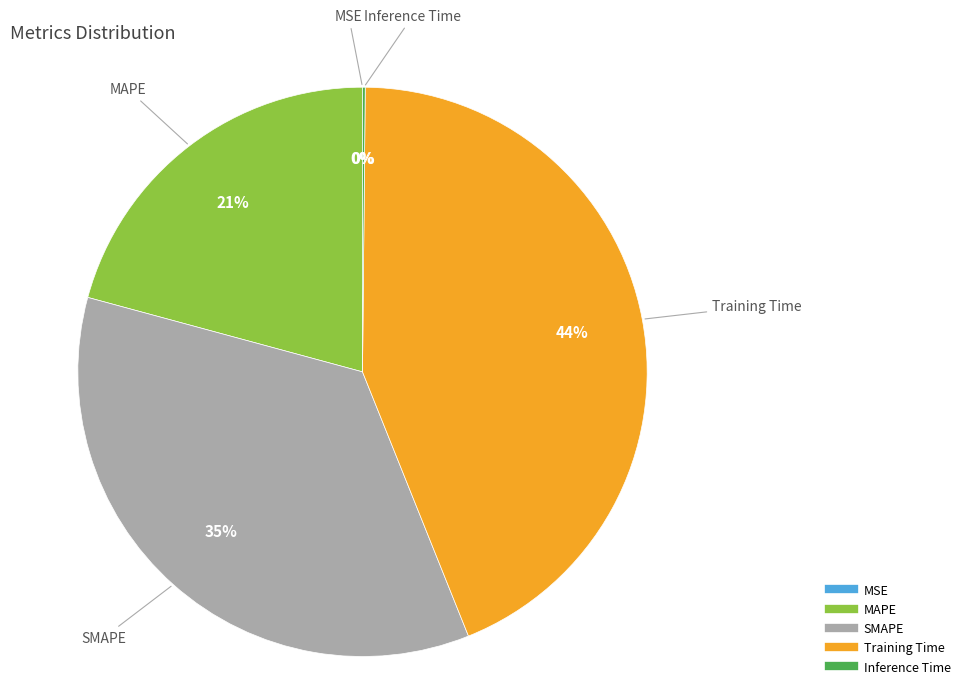

What percentage is the MAPE slice, to the nearest percent?

21%